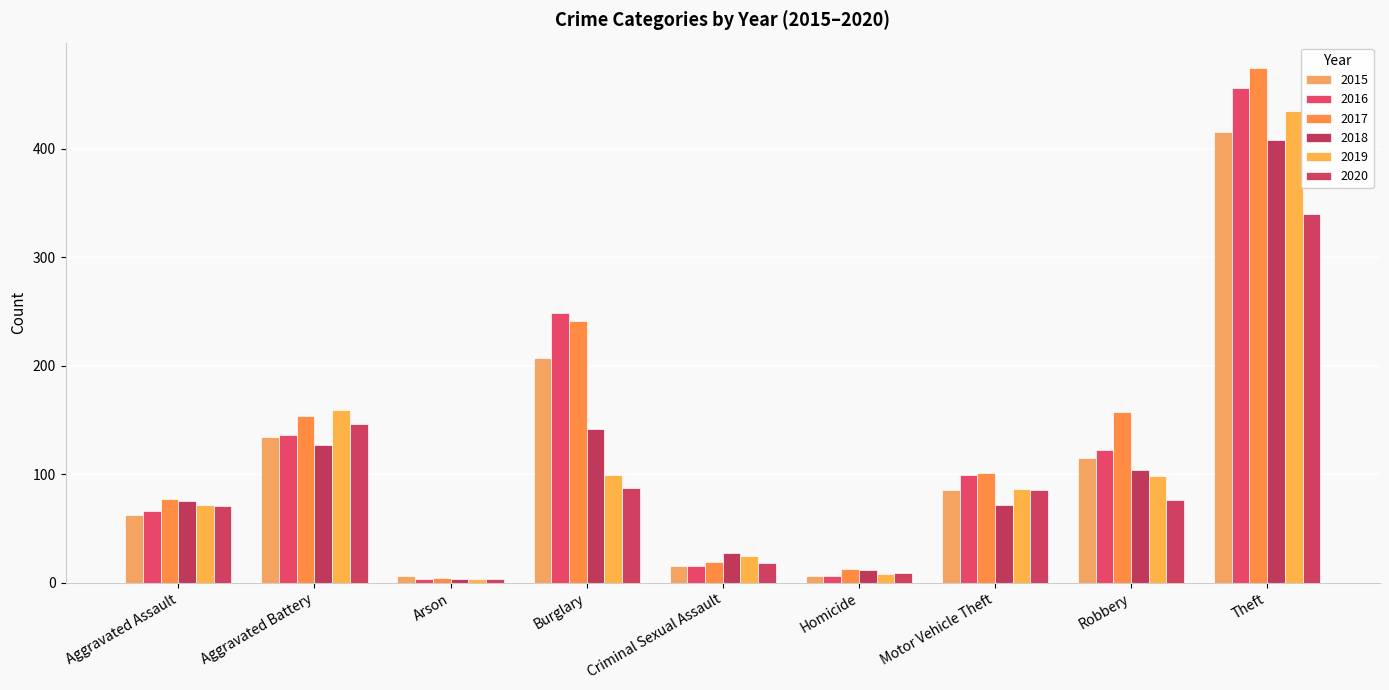

How many bars are there in each group?

6